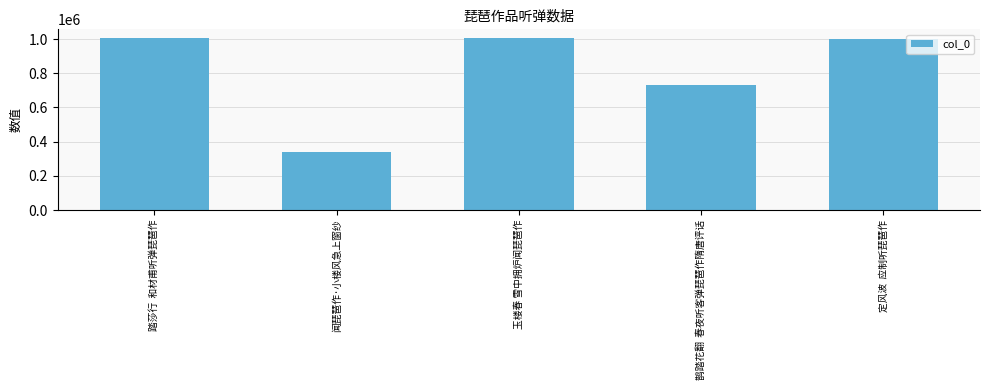

What is the value of the 4th bar from the left?

728534